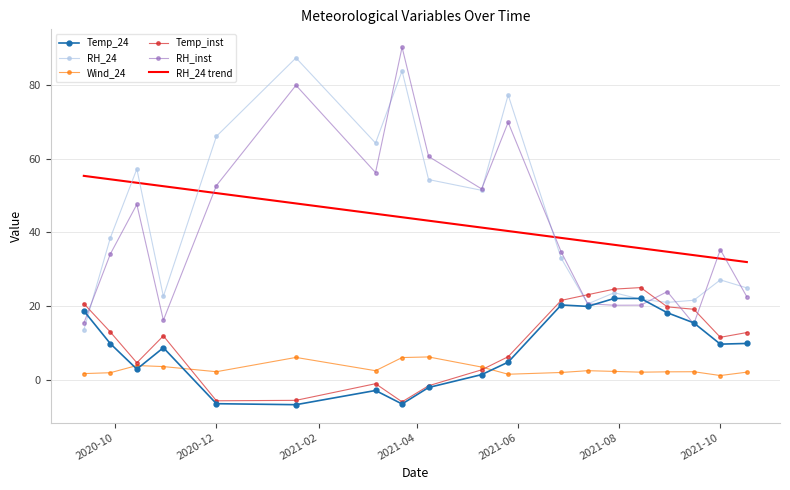

What is the lowest value of the Temp_24 series?

-6.7